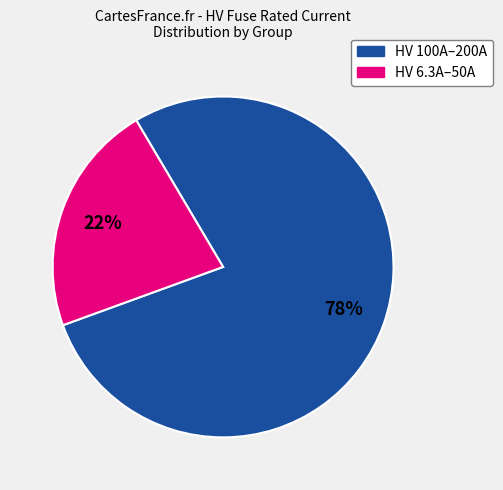

To the nearest percent, what is the difference between the largest and smallest slice percentages?

56%